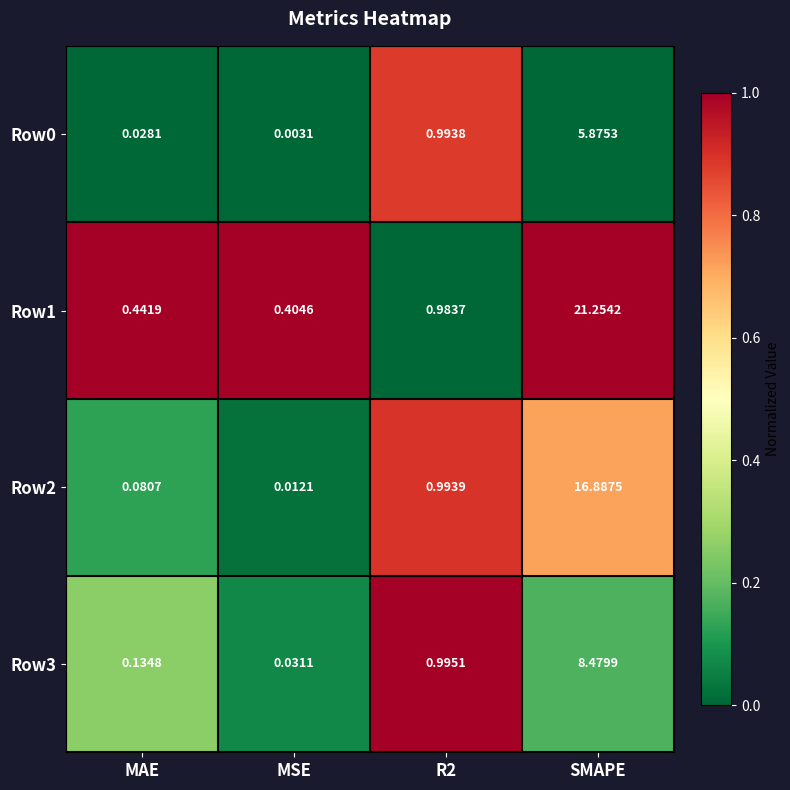

Count the number of categories in the chart.

4